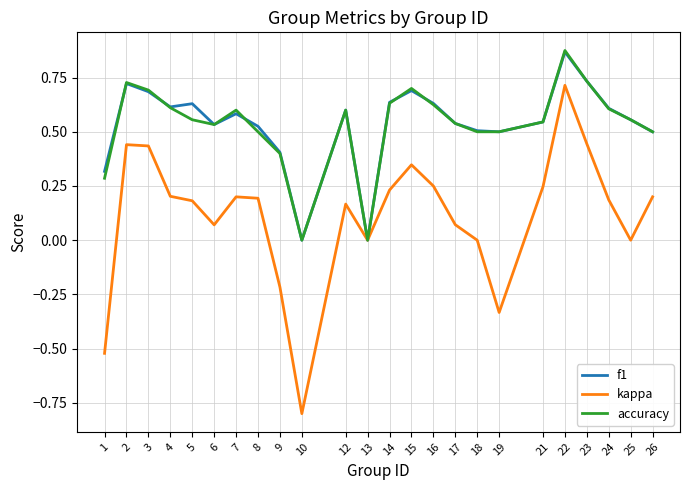

The value of accuracy at 25 is 1.0. True or false?

False